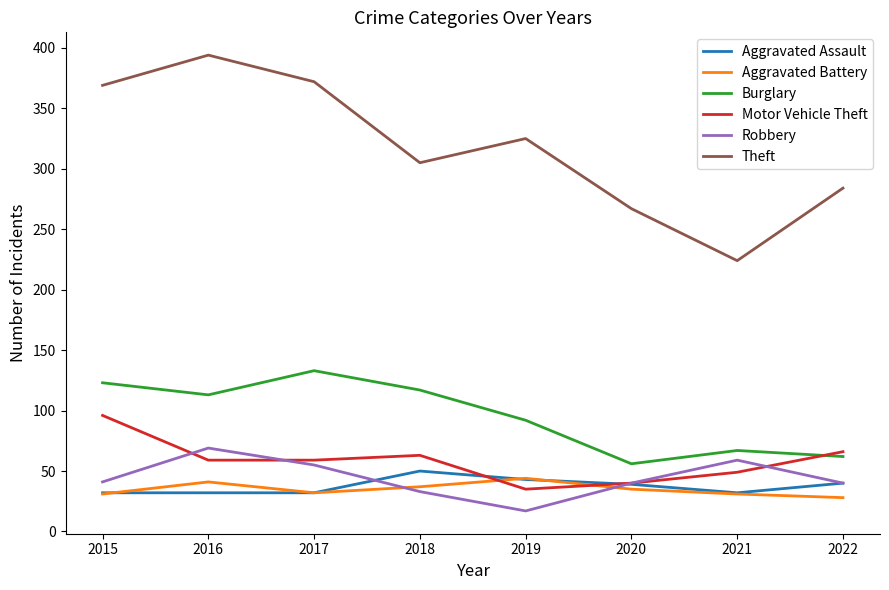

What is the average value of the Robbery series?

44